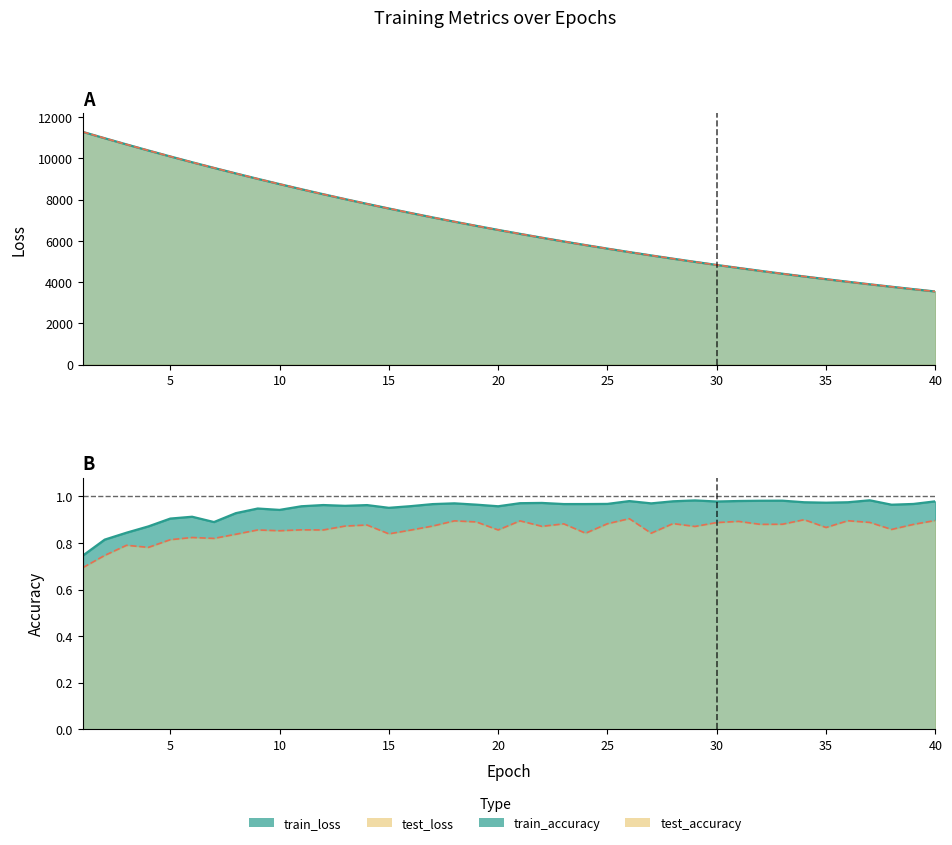

How many values in the train_loss series exceed 6533?

20